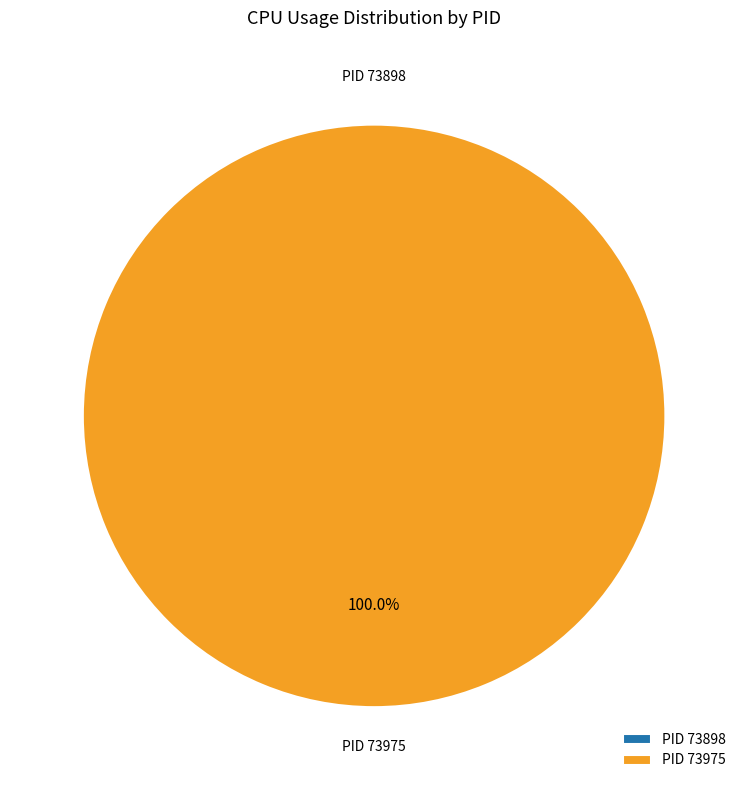

Count the number of slices in the pie.

2